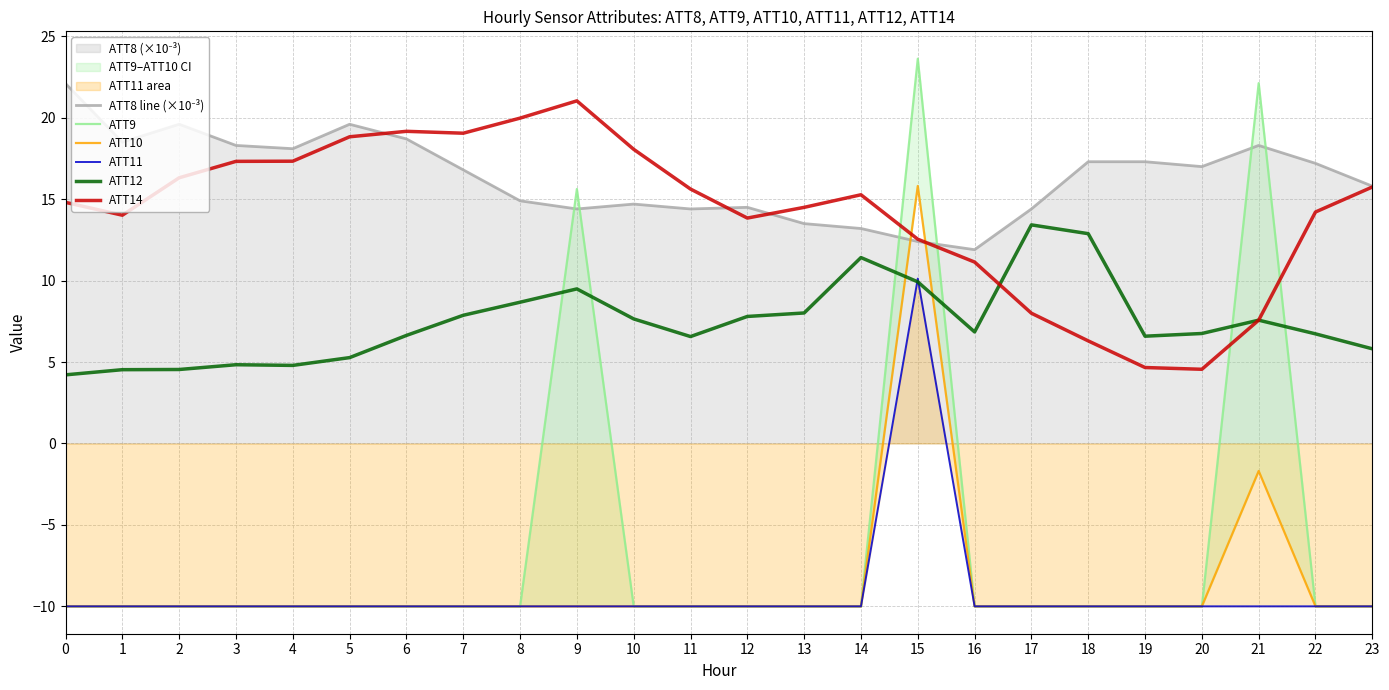

How many interior local peaks does the ATT12 series have?

5